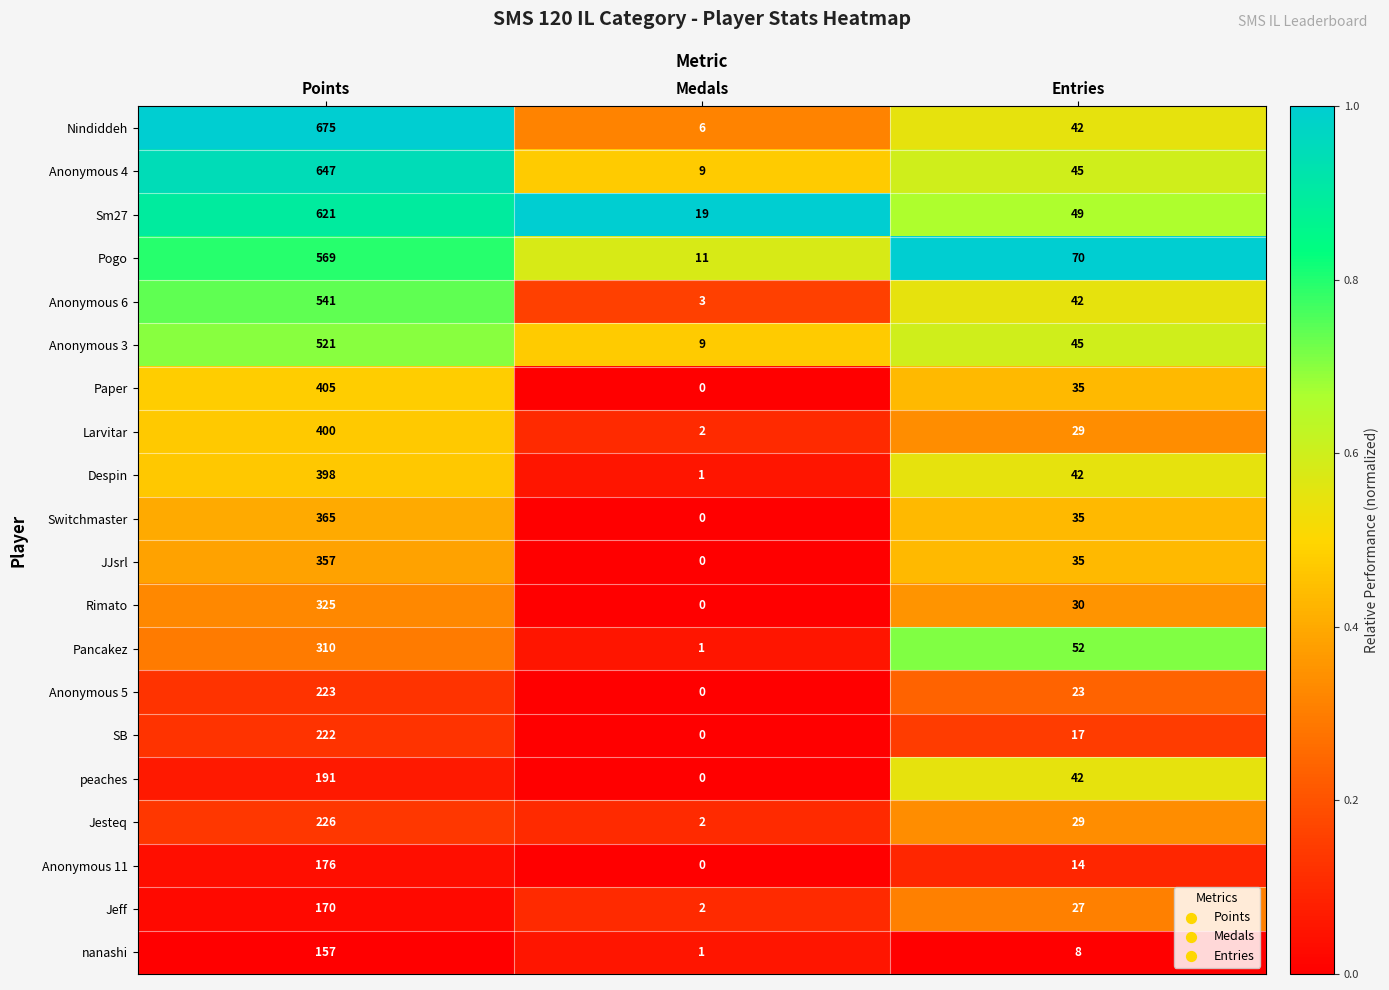

What is the difference between the maximum and minimum values in the Despin series?

397